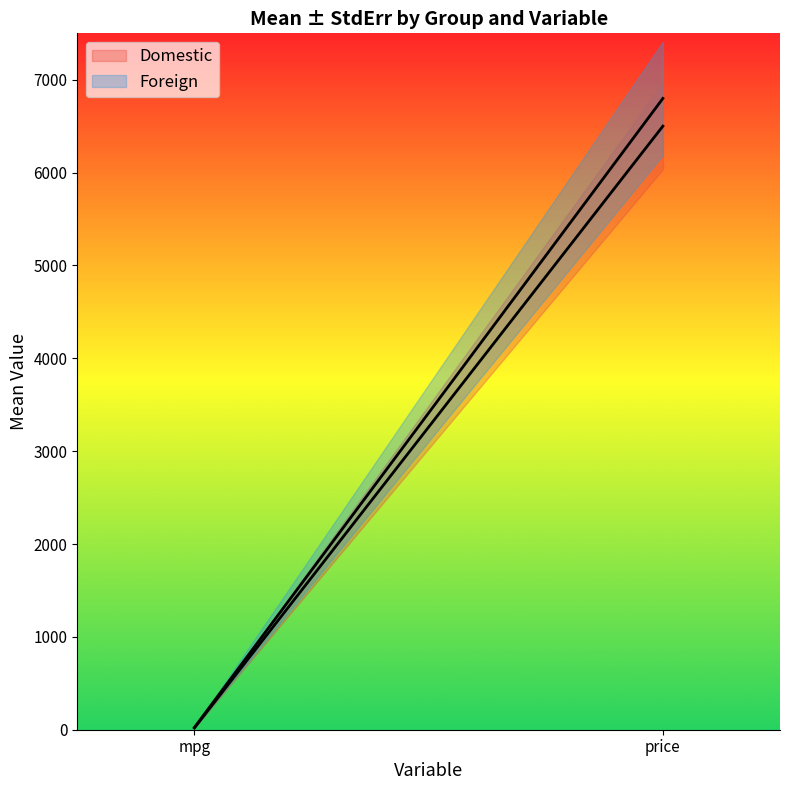

How many lines are shown in the chart?

2